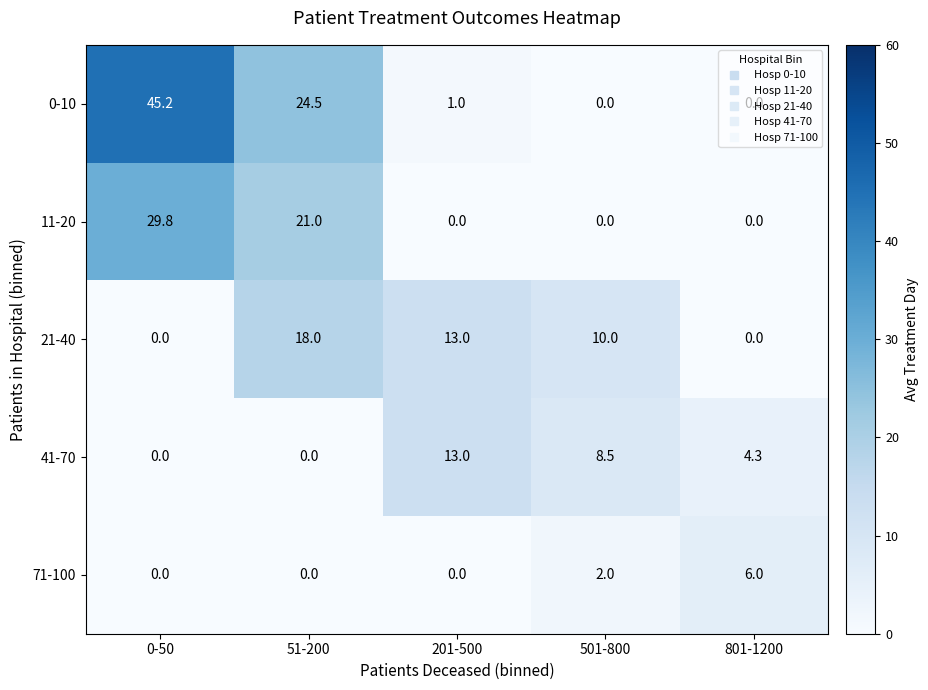

What is the total value across all series at 501-800?

20.5